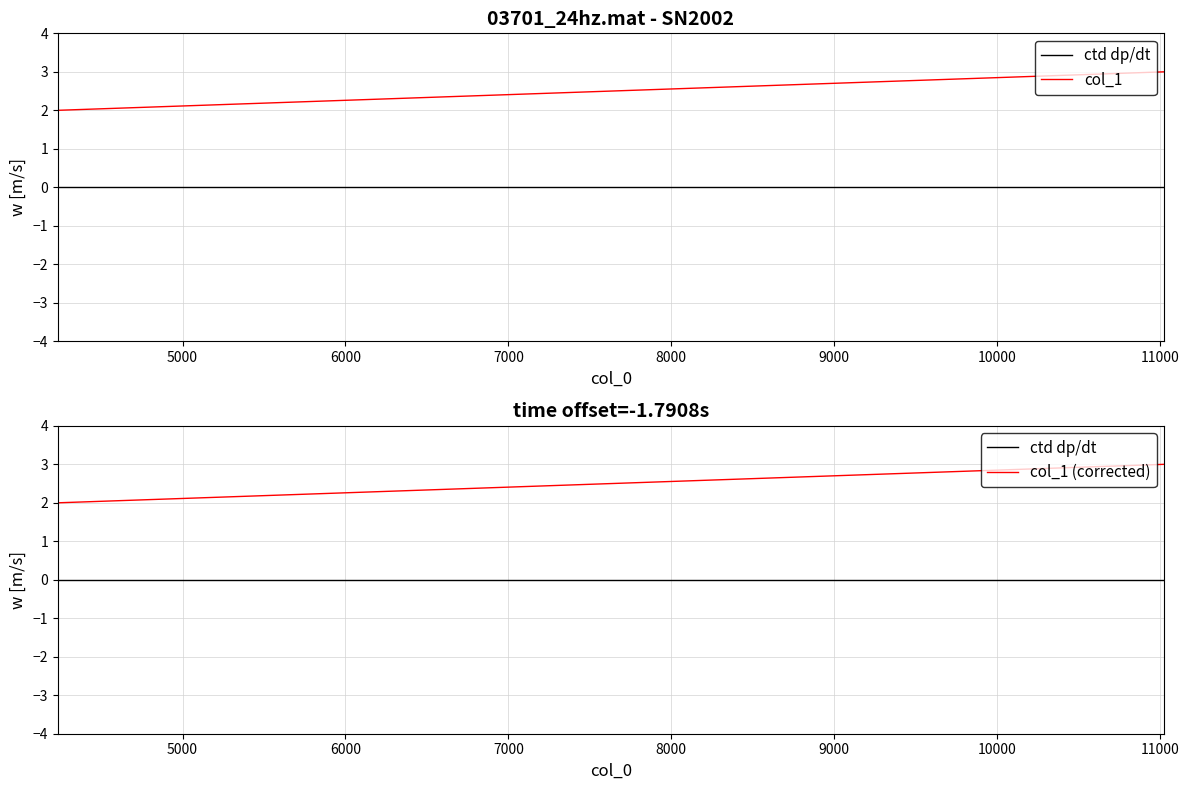

The value of col_1 (corrected) at 6000 is 4. True or false?

False